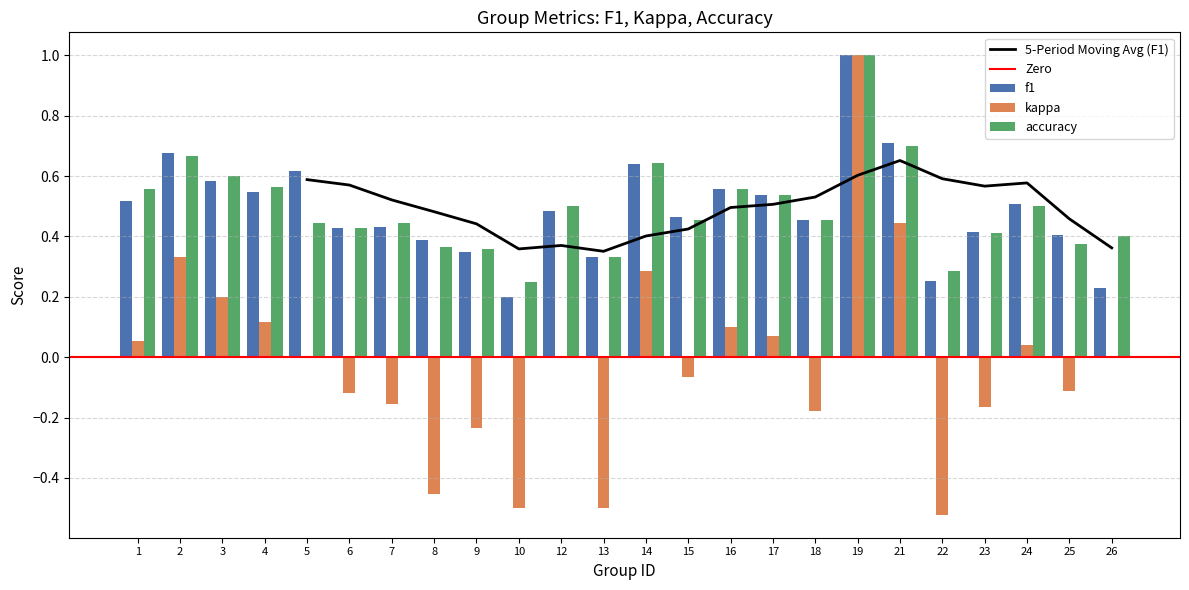

List the labels in order of kappa value, largest first.

19, 21, 2, 14, 3, 4, 16, 17, 1, 24, 5, 12, 26, 15, 25, 6, 7, 23, 18, 9, 8, 10, 13, 22